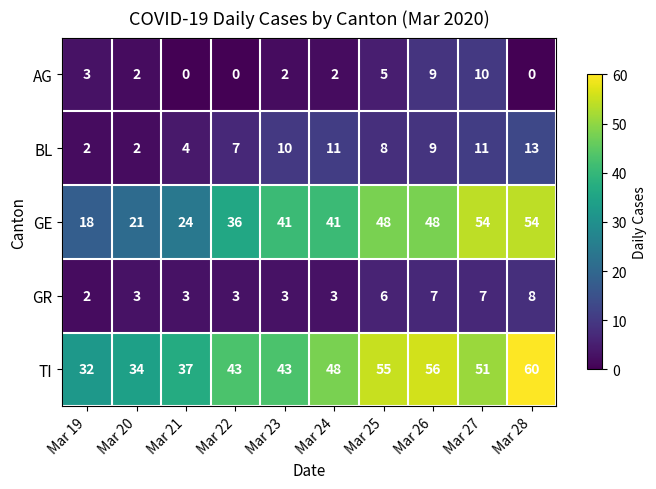

At which category is the sum across all series the highest?

Mar 28